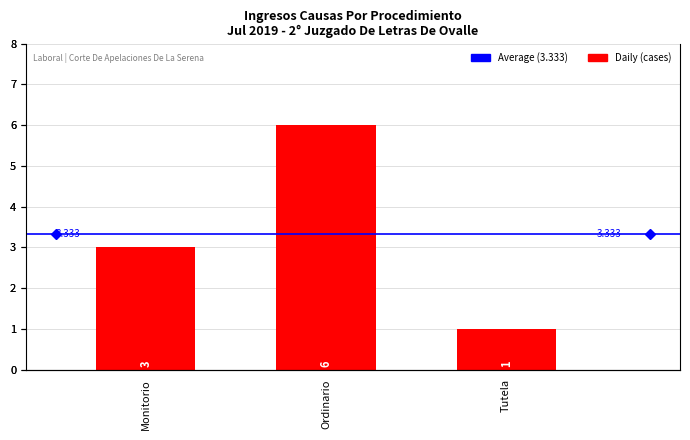

What is the difference between the maximum and minimum values?

5